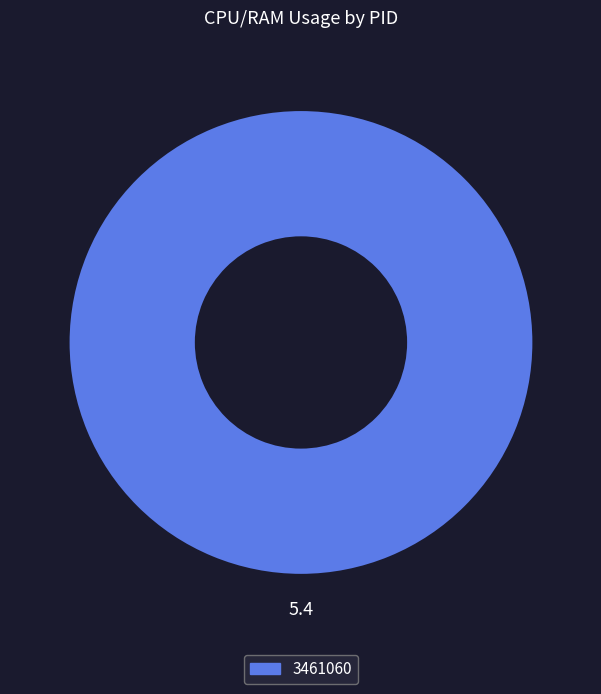

Does any single category account for the majority?

Yes